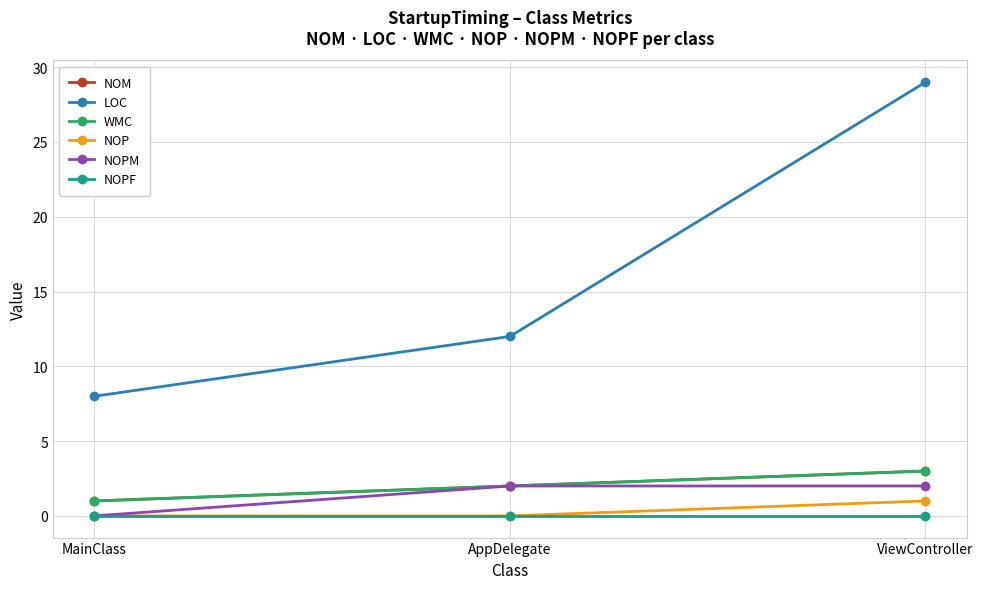

What is the maximum value for LOC?

29